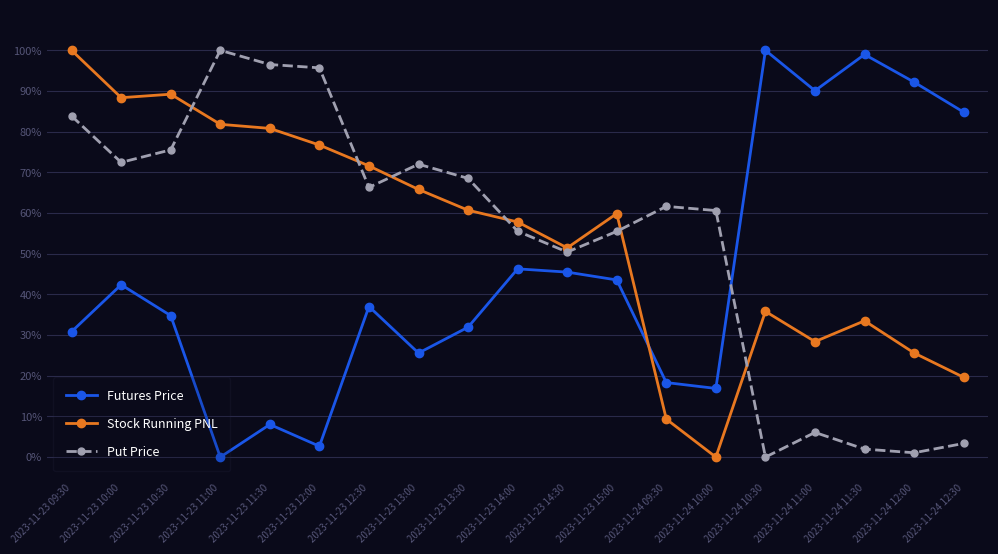

What is the label of the 1st point from the left?

2023-11-23 09:30